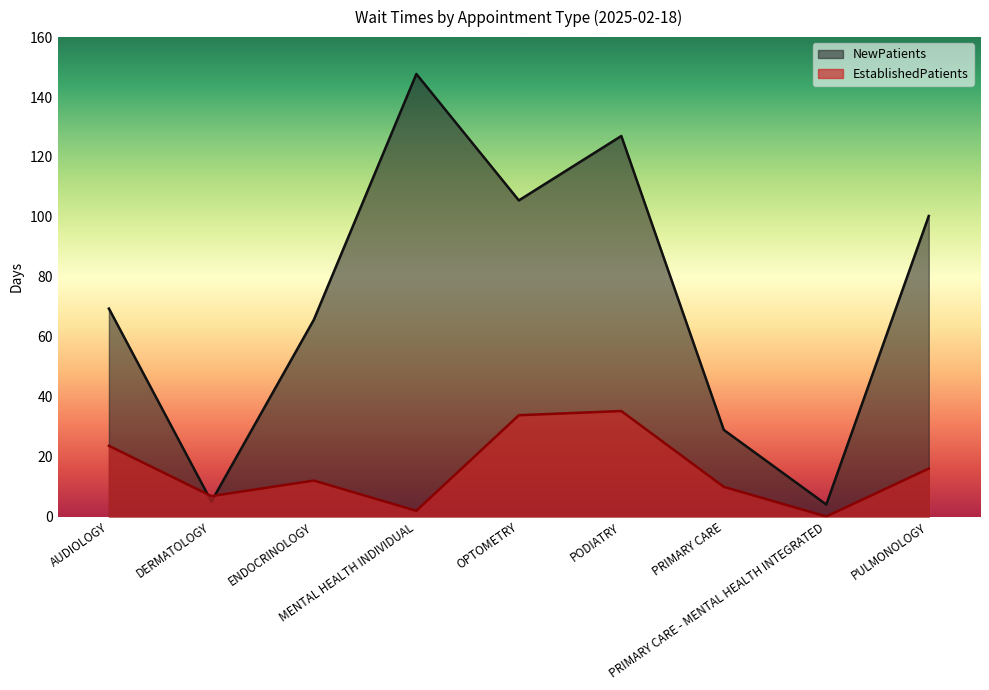

What is the sum of all NewPatients values?

653.5